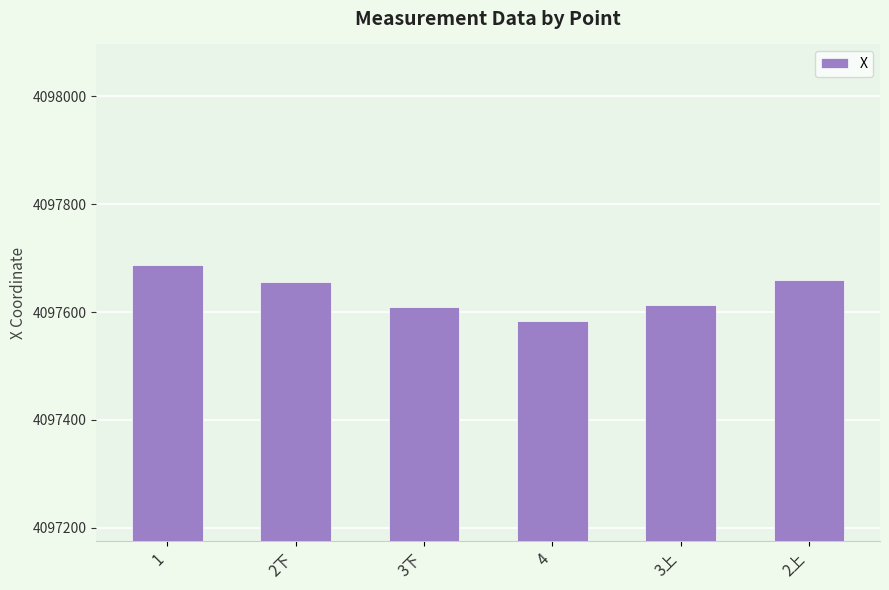

Count the number of categories in the chart.

6